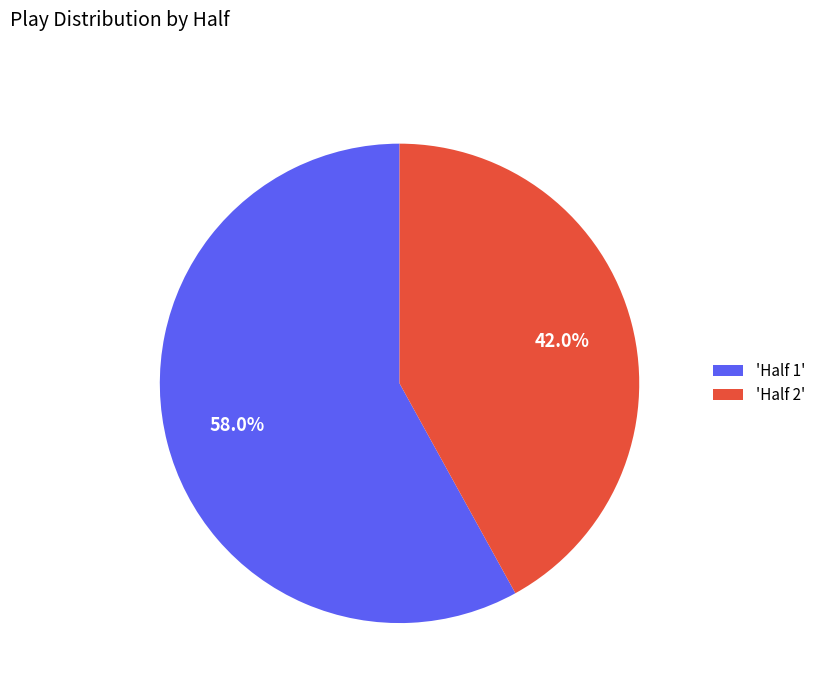

Which category has the smallest portion of the pie?

'Half 2'